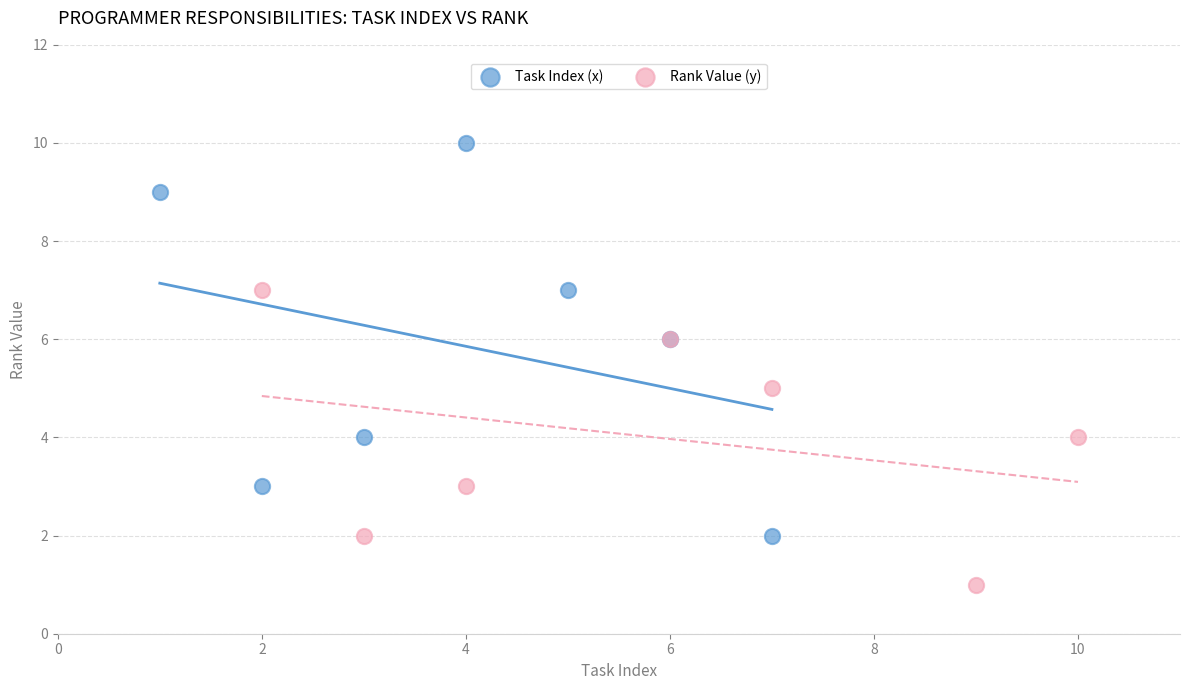

Which series has the widest spread of Y values?

Task Index (x)